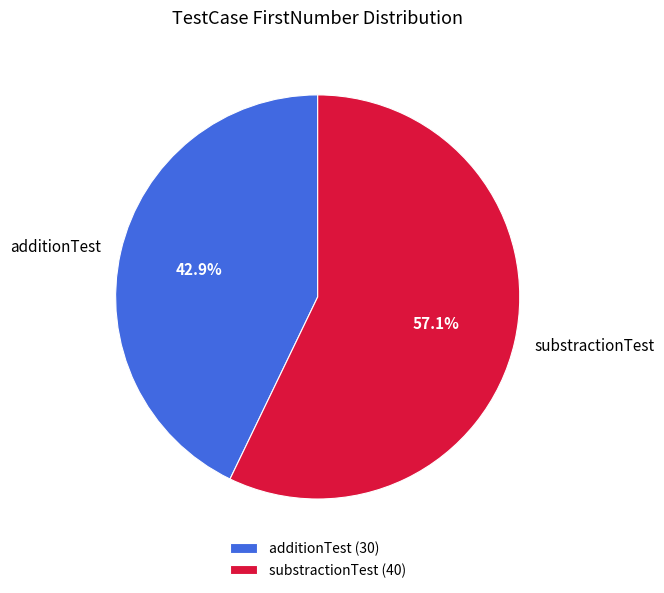

Rank the categories by value from highest to lowest.

substractionTest, additionTest